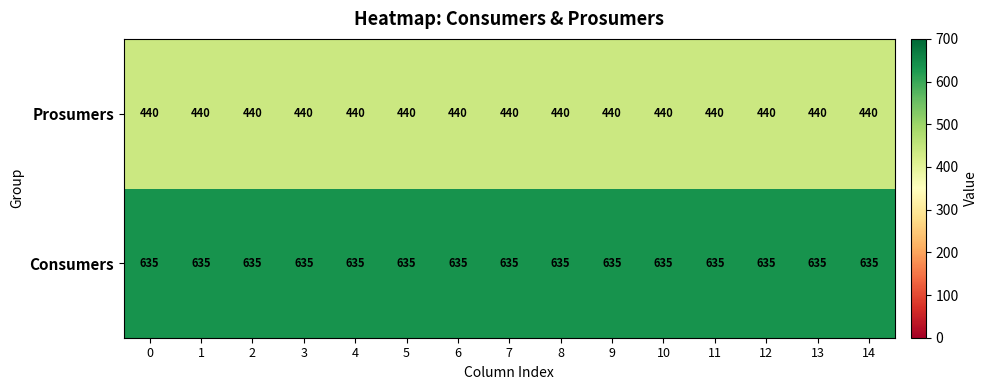

The Prosumers series shows 269 at 1. True or false?

False